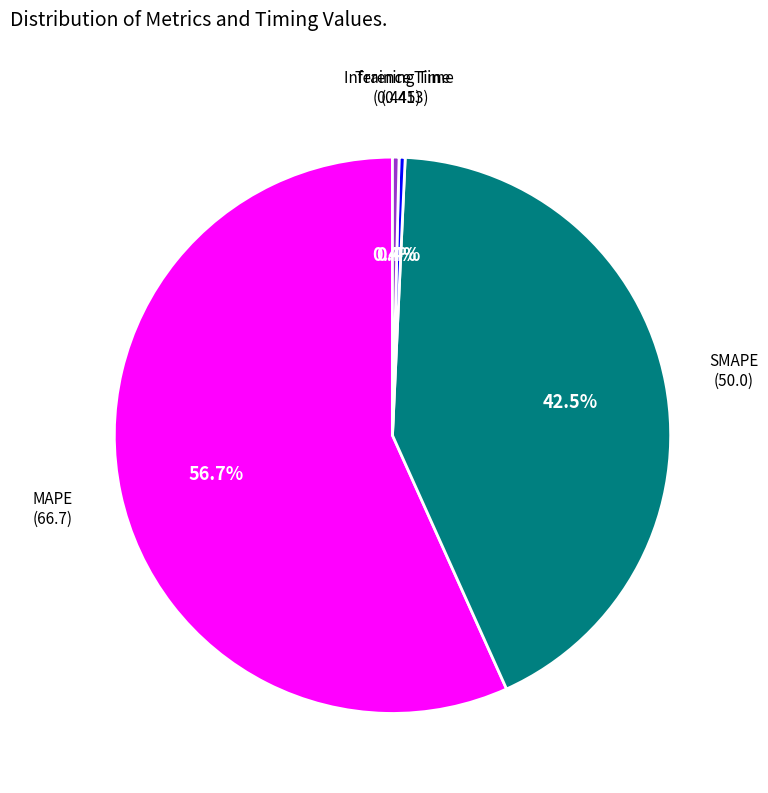

Is there a majority slice in this chart?

Yes